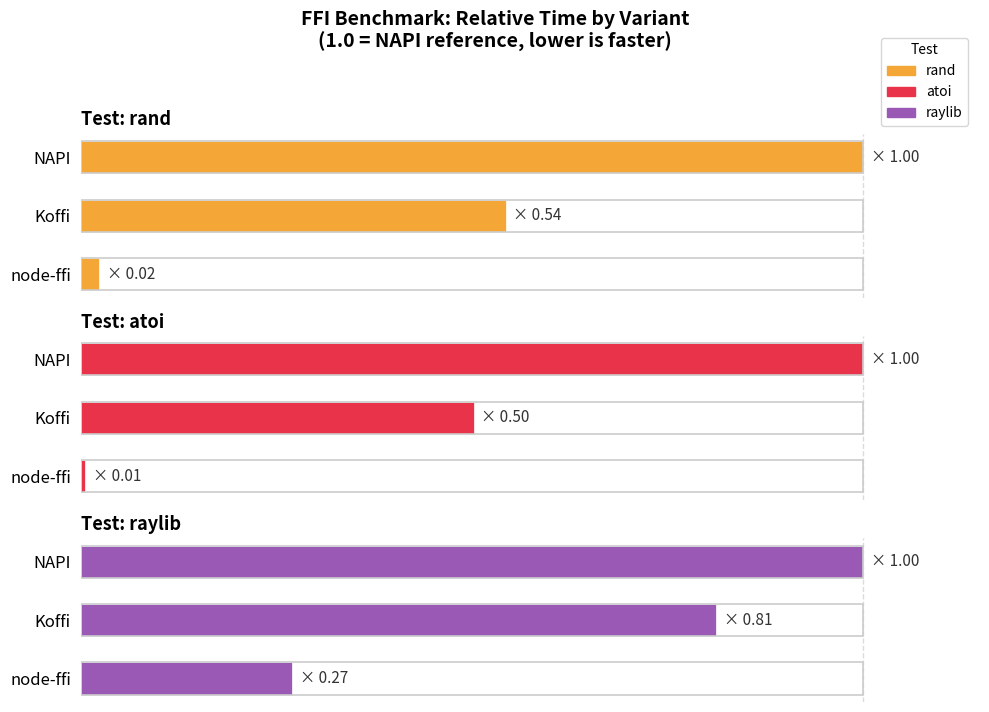

Count the raylib values in the range 0 to 1.

3